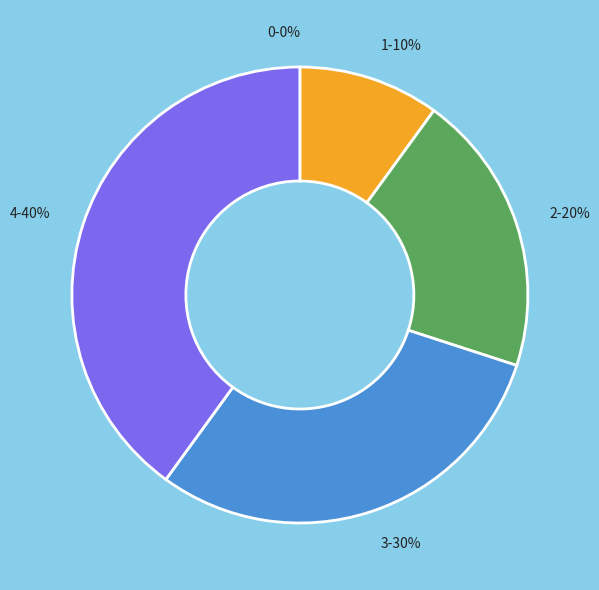

To the nearest percent, what is the average slice percentage?

20%